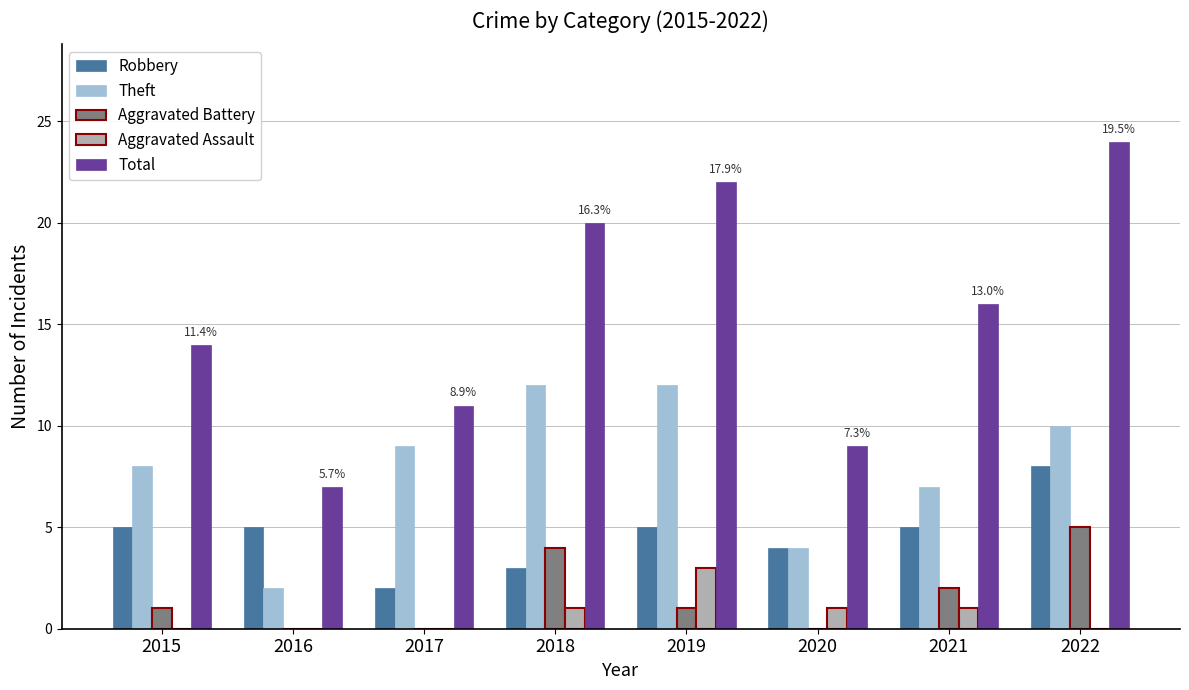

Does the chart contain stacked bars?

No